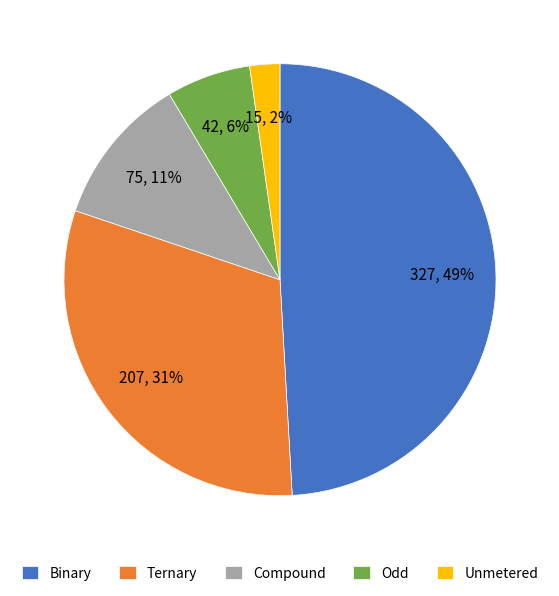

To the nearest percent, what is the difference between the Unmetered and Binary slice percentages?

47%